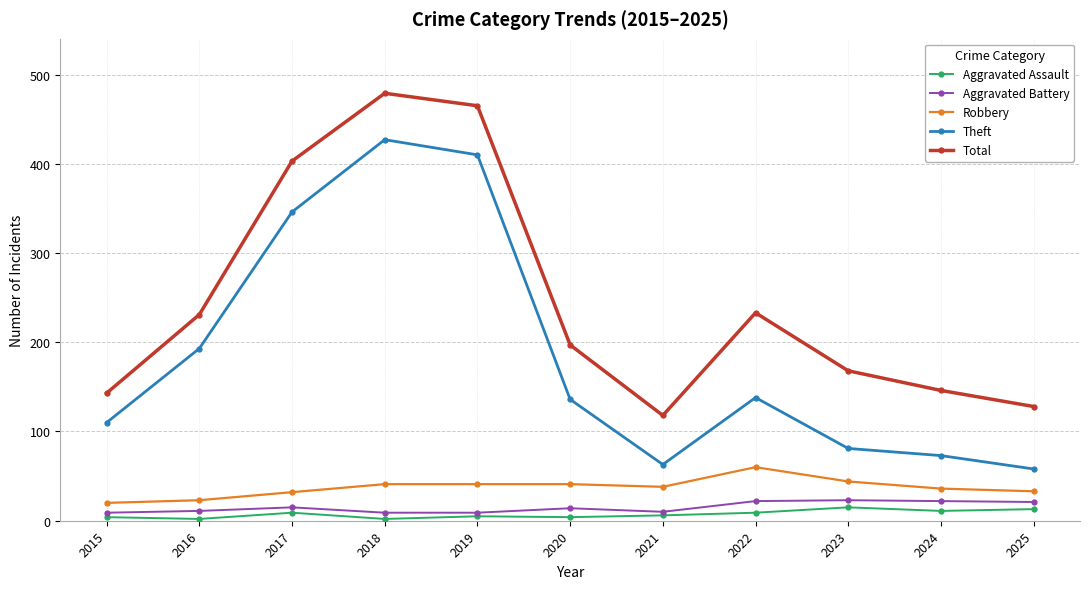

Rank the series at 2016 from lowest to highest value.

Aggravated Assault, Aggravated Battery, Robbery, Theft, Total